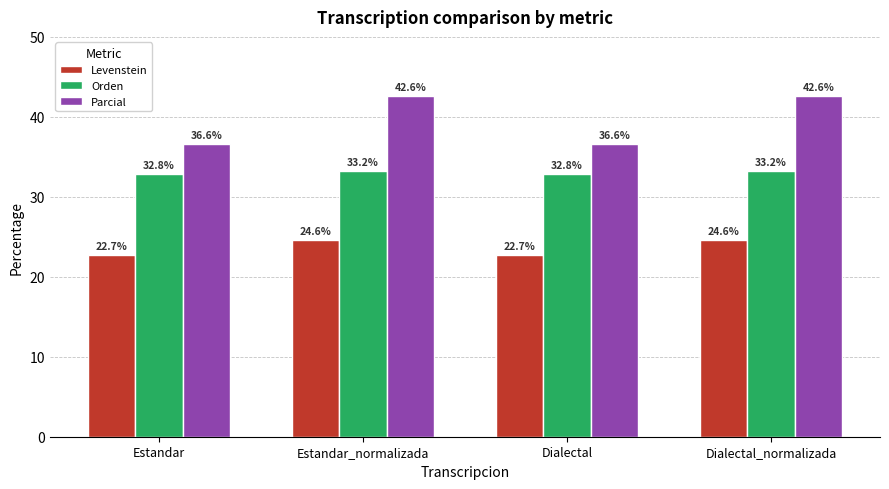

Is it true that Parcial equals 53.8 at Dialectal?

False